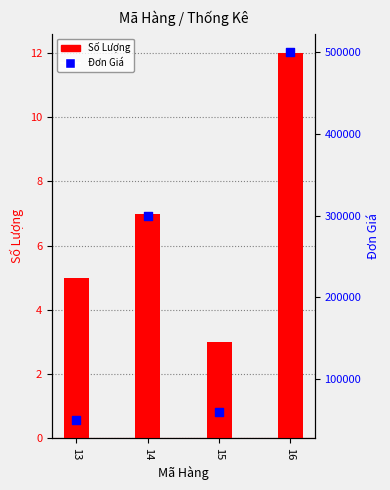

At which category is the sum across all series the highest?

16